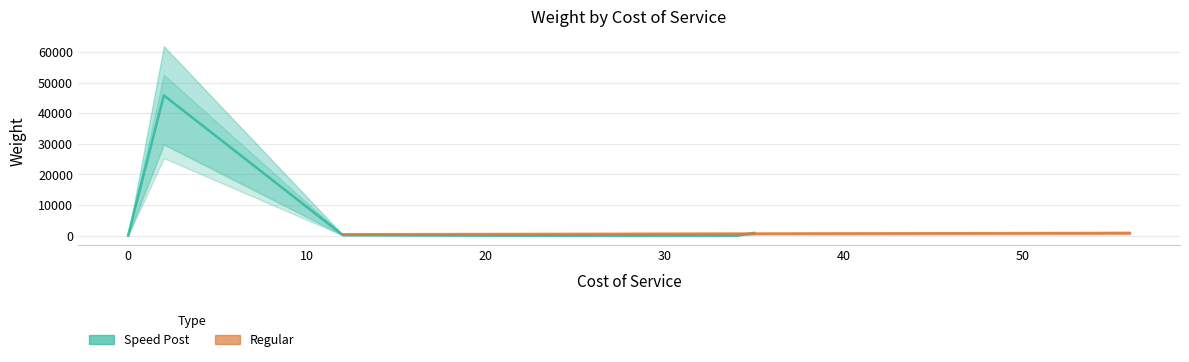

Which series has the widest spread of values?

Speed Post